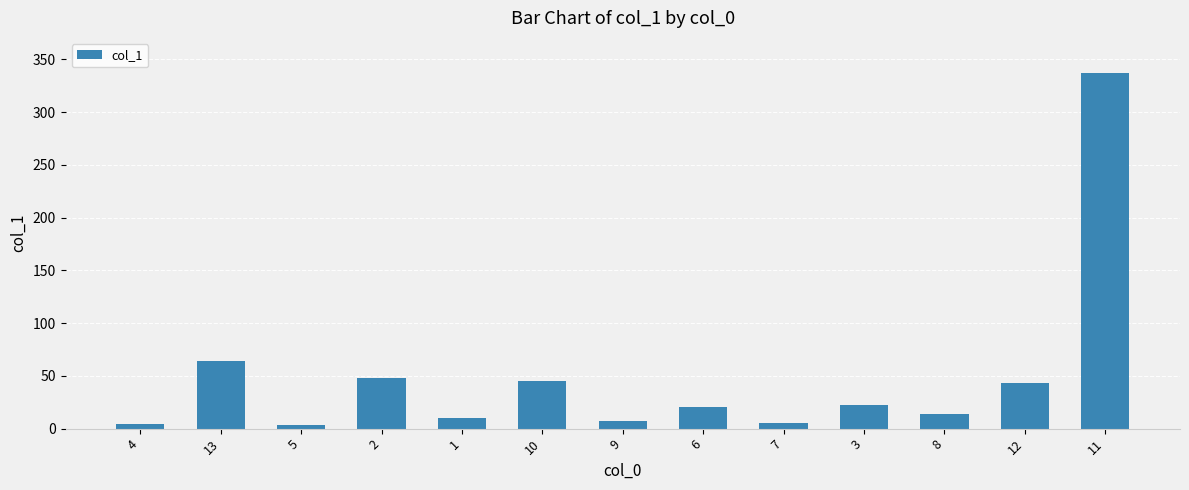

What is the change in value from 13 to 3?

-41.9